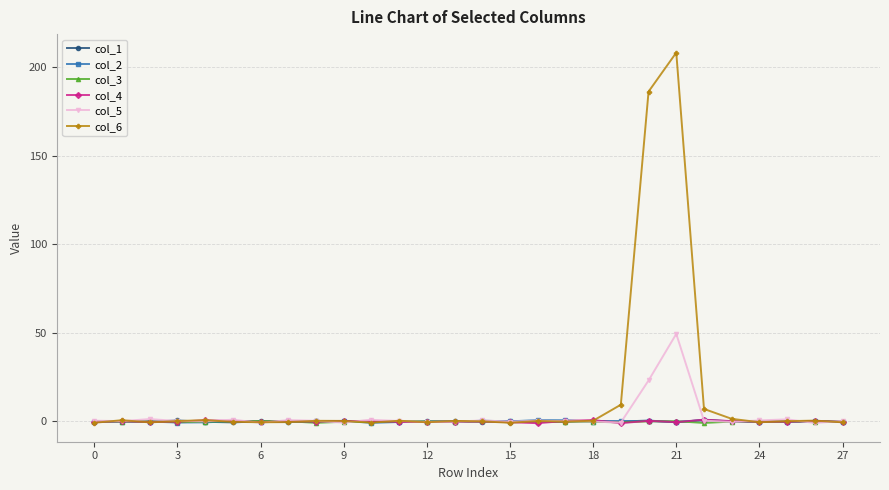

True or false: col_2 has more than 1 interior local peaks.

True